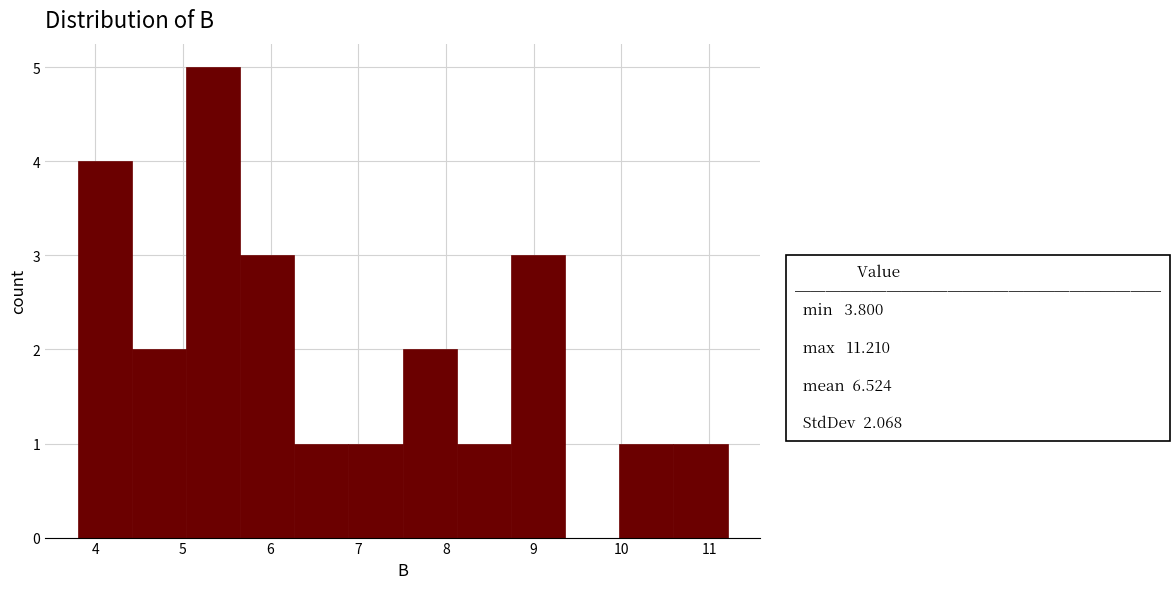

Which range on the x-axis has the tallest bar?

5.0 to 5.7